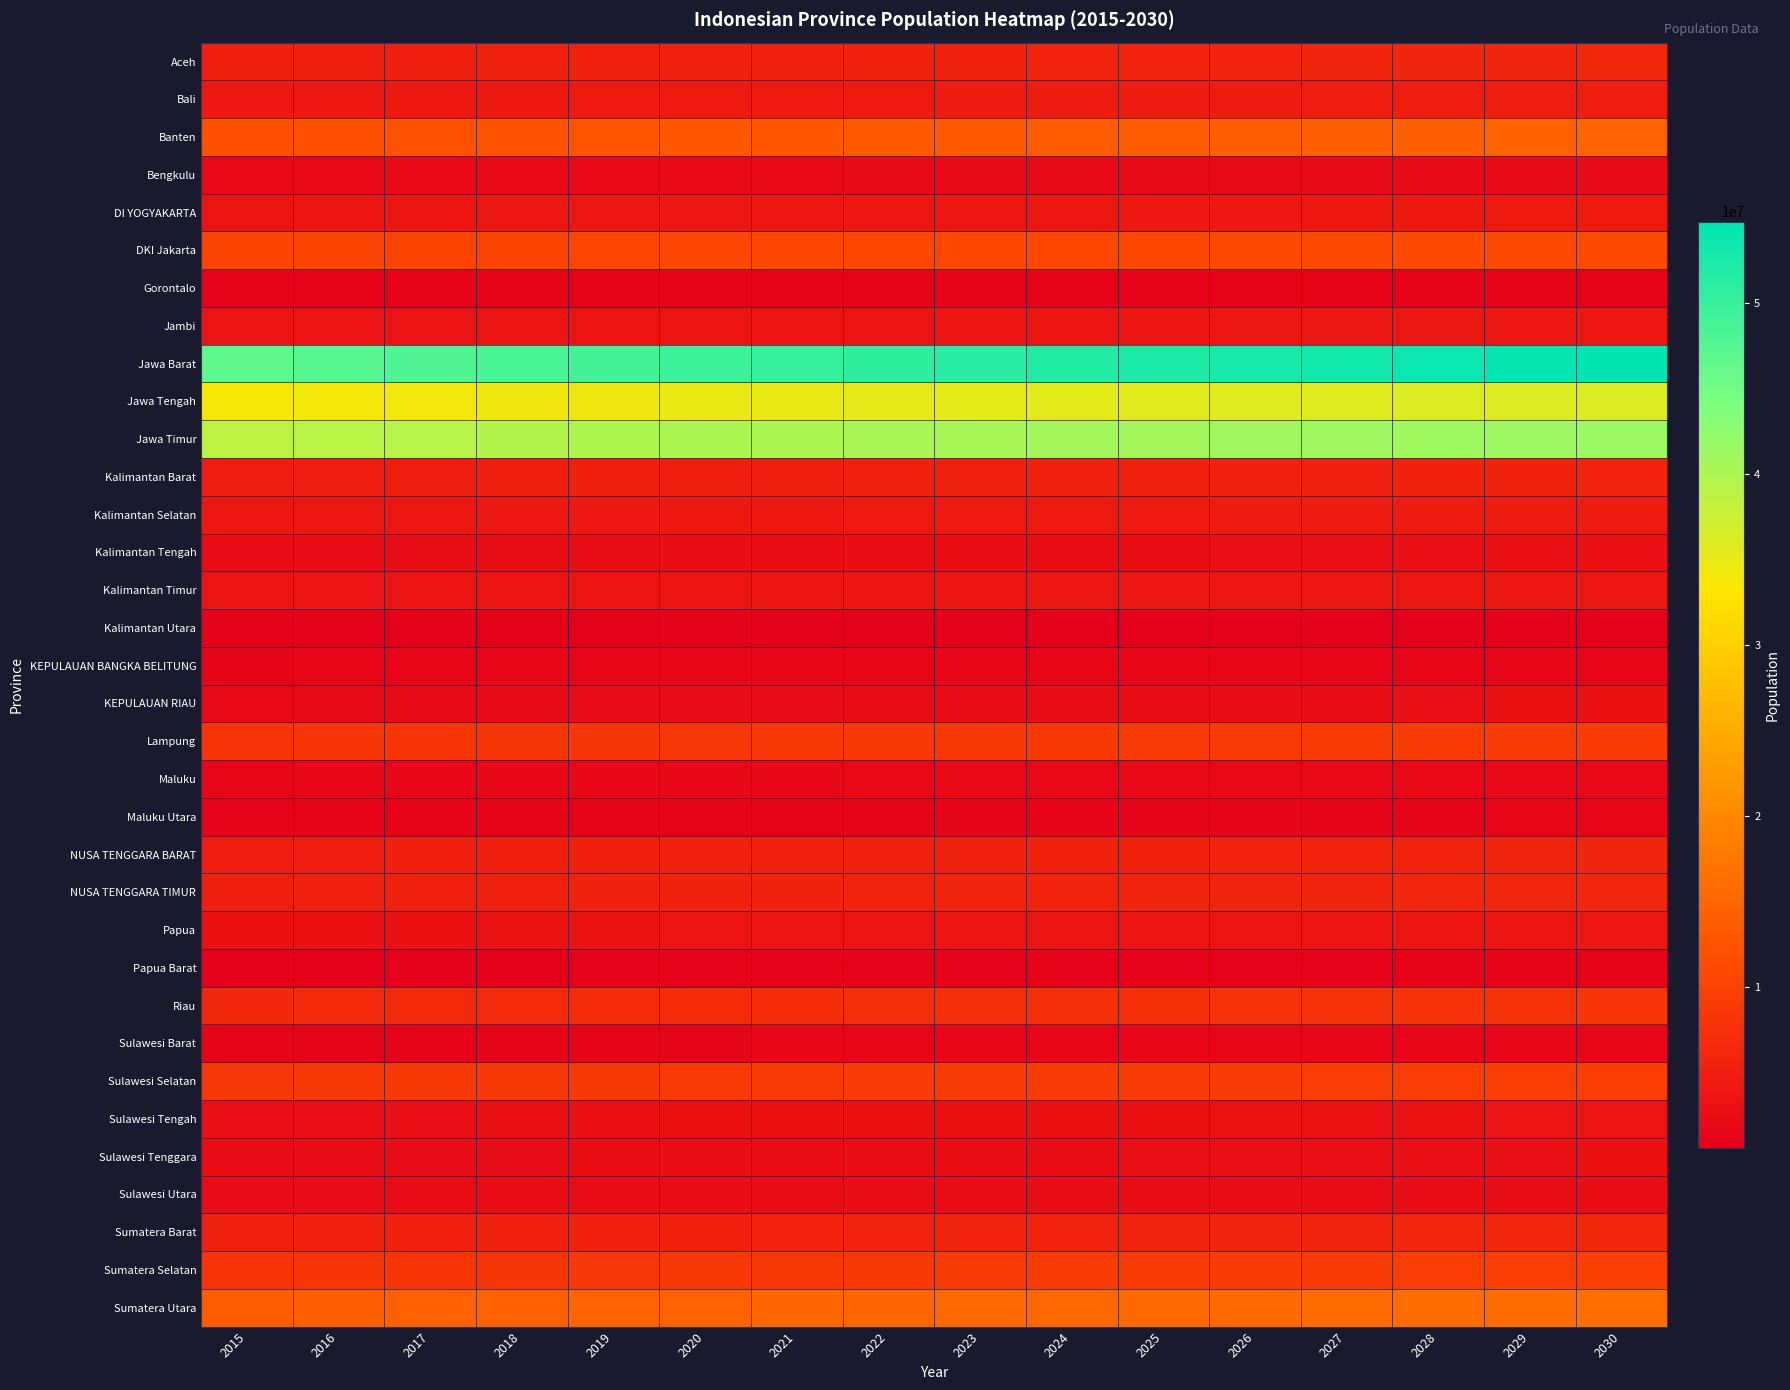

What is the difference between the highest and lowest values at 2027?

52457228